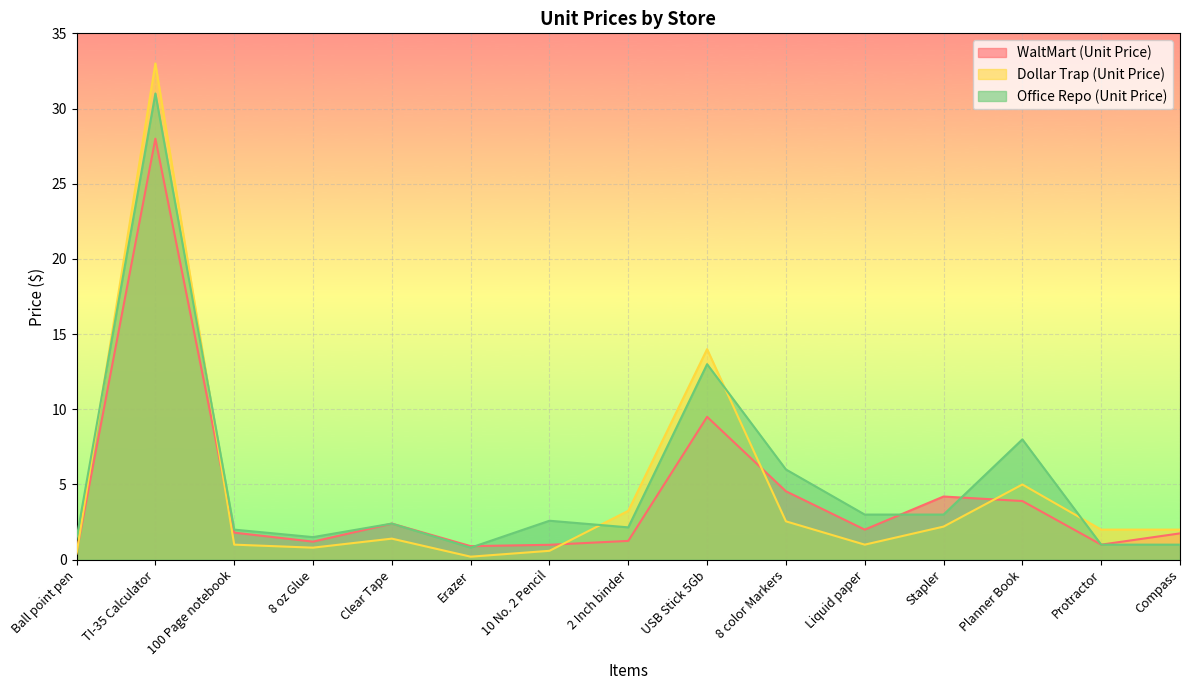

Between 8 oz Glue and 8 color Markers, which series saw the biggest shift?

Office Repo (Unit Price)